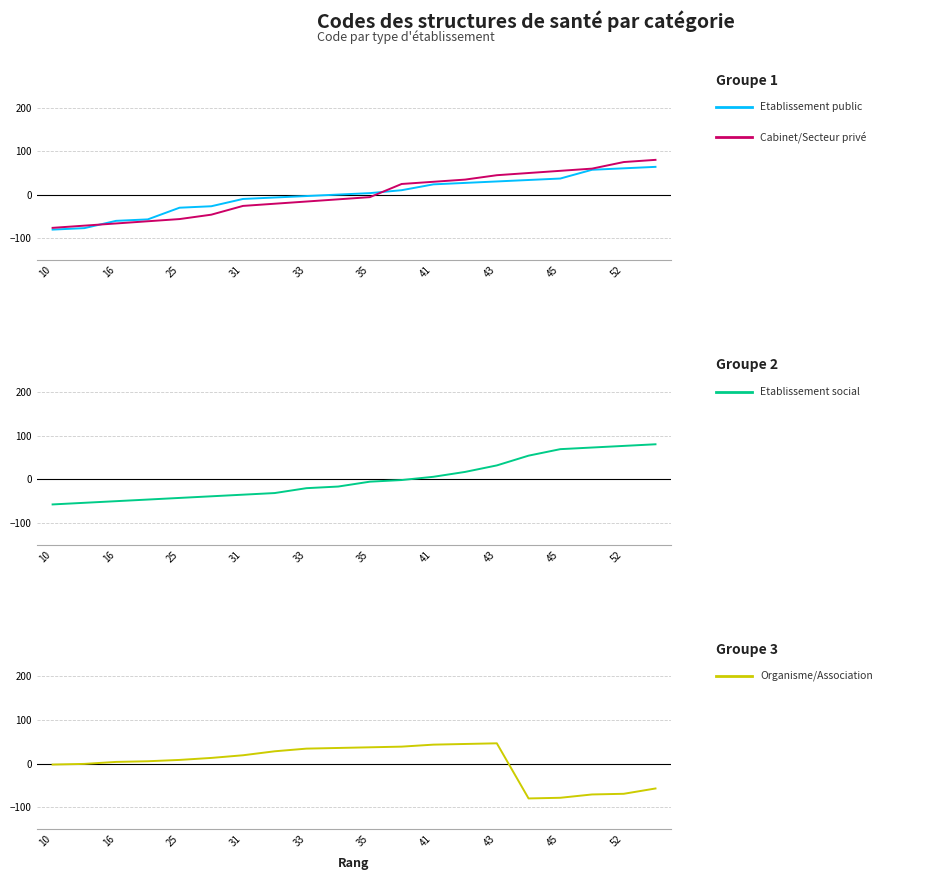

How many series are shown in this chart?

4